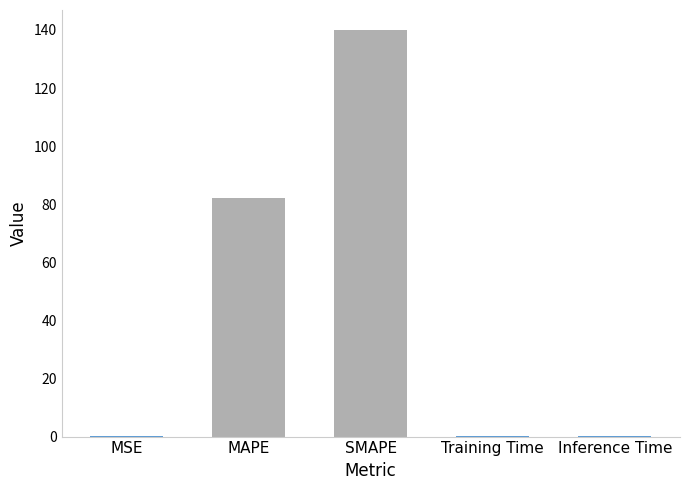

Which label corresponds to the largest value in the chart?

SMAPE